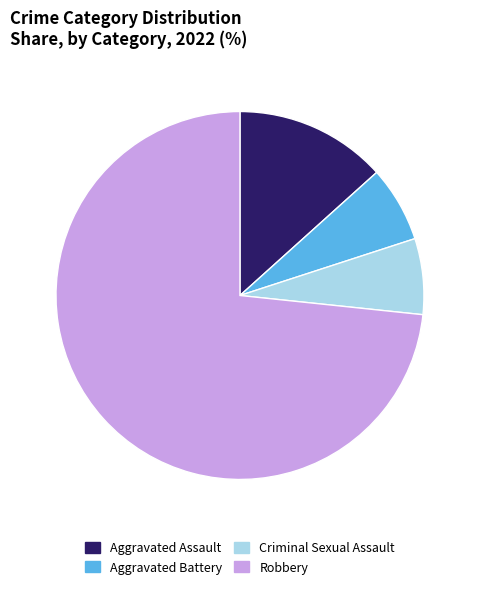

How many segments does this pie chart have?

4